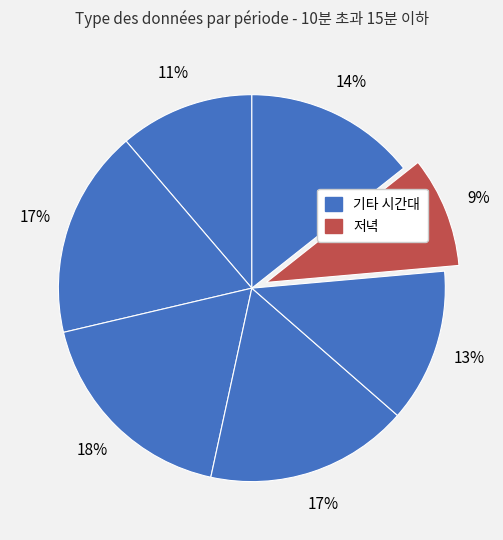

What is the smallest slice in the pie chart?

저녁